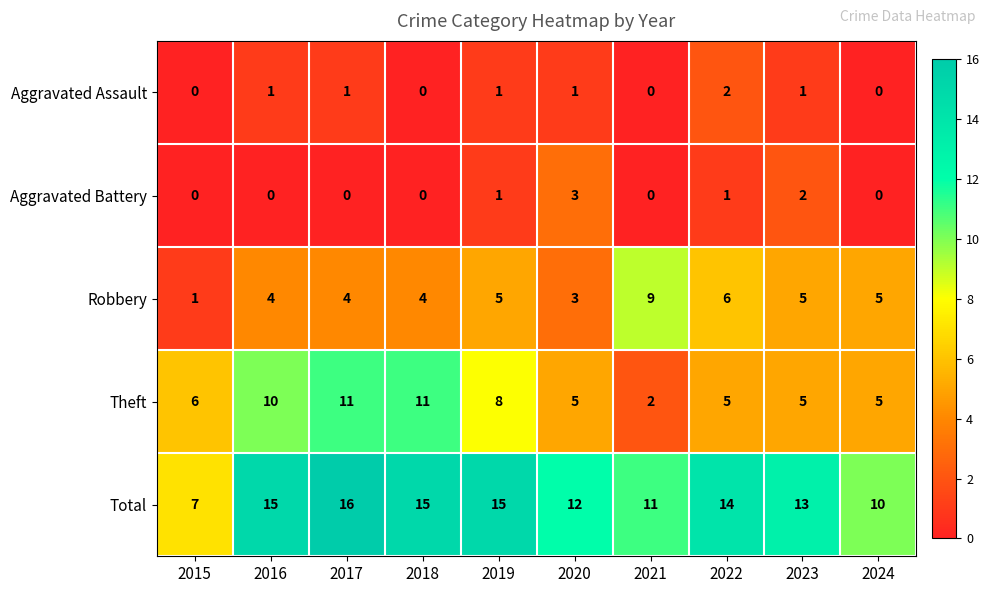

How many series are shown in this chart?

5